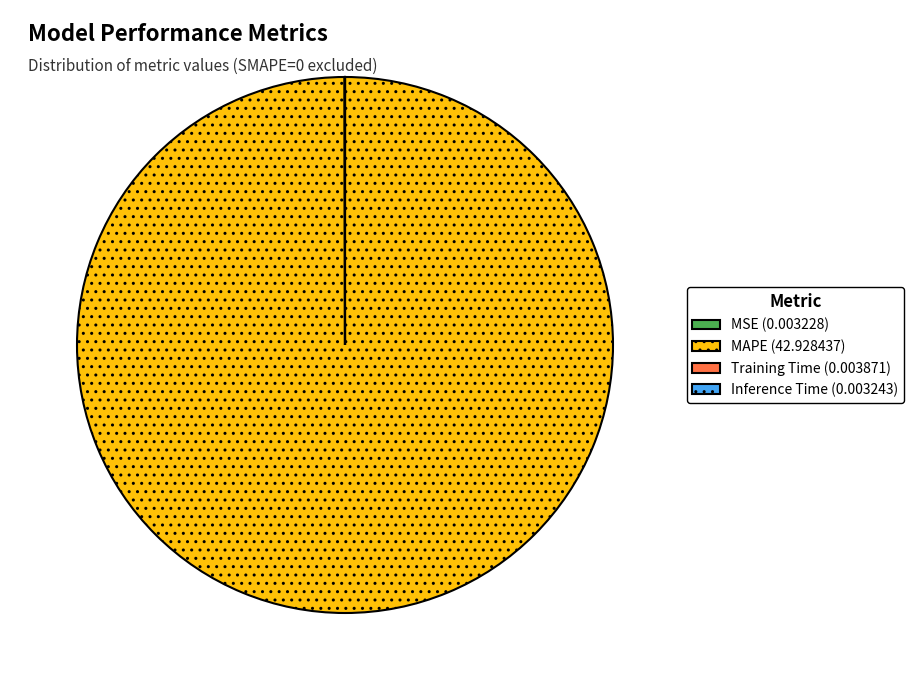

What is the largest slice in the pie chart?

MAPE